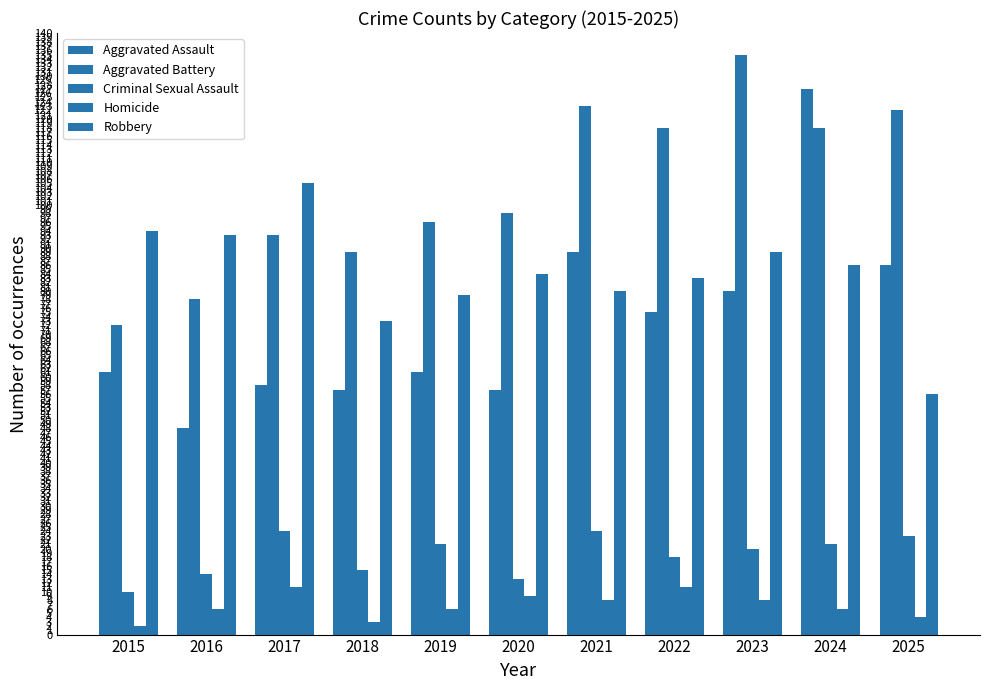

How many groups of bars are there?

11